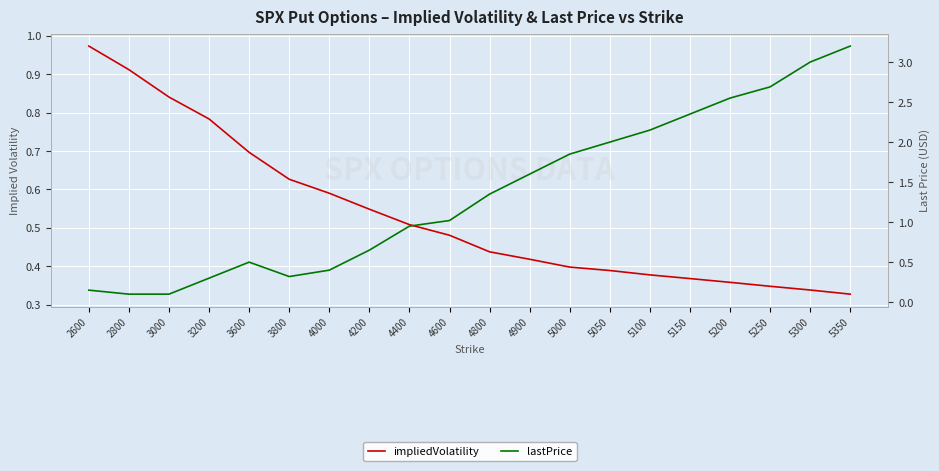

Which has a higher value, 4000 or 2800?

2800